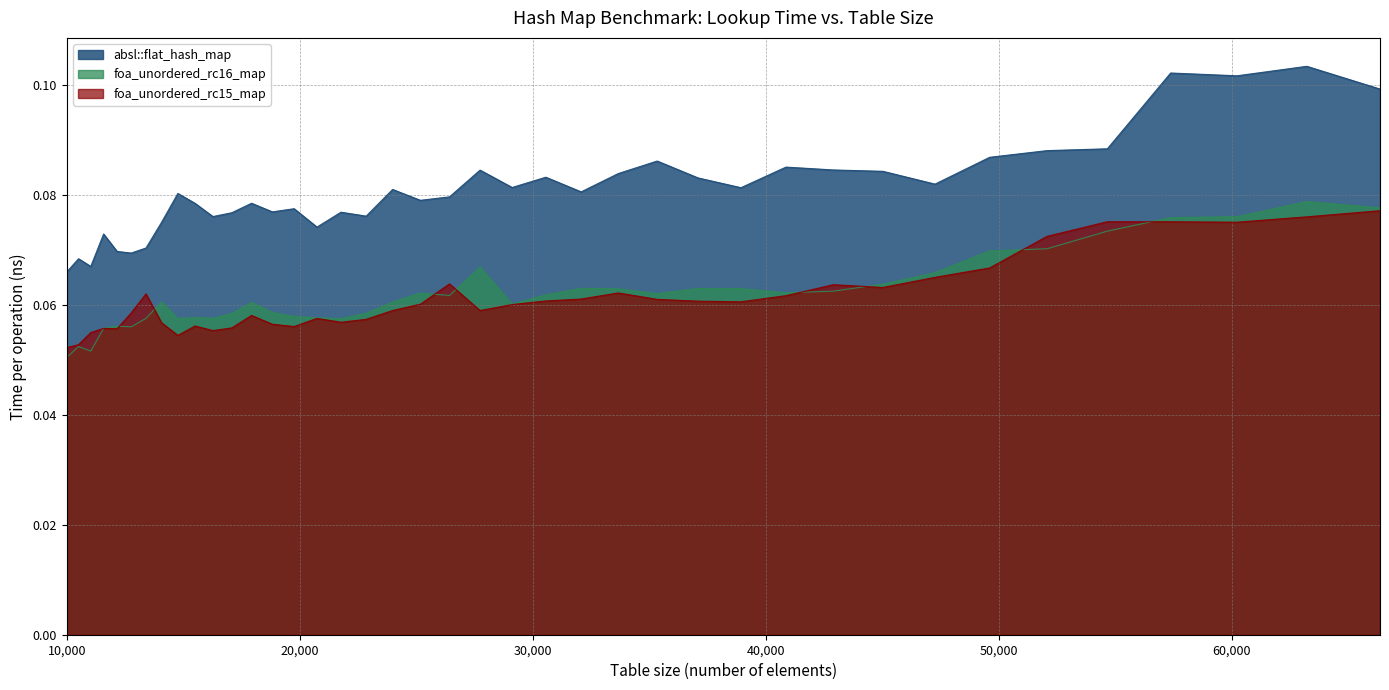

Reading left to right, what are all the values shown in this chart?

absl::flat_hash_map: 10000=0.1	10500=0.1	11025=0.1	11576=0.1	12154=0.1	12760=0.1	13396=0.1	14063=0.1	14763=0.1	15498=0.1	16269=0.1	17078=0.1	17927=0.1	18818=0.1	19753=0.1	20734=0.1	21764=0.1	22845=0.1	23980=0.1	25171=0.1	26421=0.1	27733=0.1	29110=0.1	30555=0.1	32072=0.1	33664=0.1	35335=0.1	37089=0.1	38930=0.1	40863=0.1	42892=0.1	45022=0.1	47258=0.1	49605=0.1	52069=0.1	54656=0.1	57372=0.1	60223=0.1	63216=0.1	66358=0.1
foa_unordered_rc16_map: 10000=0.1	10500=0.1	11025=0.1	11576=0.1	12154=0.1	12760=0.1	13396=0.1	14063=0.1	14763=0.1	15498=0.1	16269=0.1	17078=0.1	17927=0.1	18818=0.1	19753=0.1	20734=0.1	21764=0.1	22845=0.1	23980=0.1	25171=0.1	26421=0.1	27733=0.1	29110=0.1	30555=0.1	32072=0.1	33664=0.1	35335=0.1	37089=0.1	38930=0.1	40863=0.1	42892=0.1	45022=0.1	47258=0.1	49605=0.1	52069=0.1	54656=0.1	57372=0.1	60223=0.1	63216=0.1	66358=0.1
foa_unordered_rc15_map: 10000=0.1	10500=0.1	11025=0.1	11576=0.1	12154=0.1	12760=0.1	13396=0.1	14063=0.1	14763=0.1	15498=0.1	16269=0.1	17078=0.1	17927=0.1	18818=0.1	19753=0.1	20734=0.1	21764=0.1	22845=0.1	23980=0.1	25171=0.1	26421=0.1	27733=0.1	29110=0.1	30555=0.1	32072=0.1	33664=0.1	35335=0.1	37089=0.1	38930=0.1	40863=0.1	42892=0.1	45022=0.1	47258=0.1	49605=0.1	52069=0.1	54656=0.1	57372=0.1	60223=0.1	63216=0.1	66358=0.1